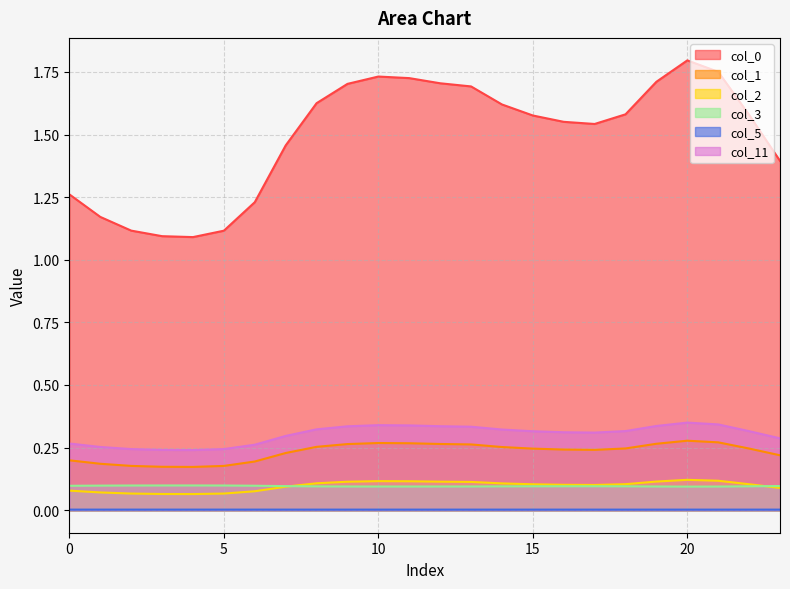

True or false: 5 and 1 cross at least once.

False